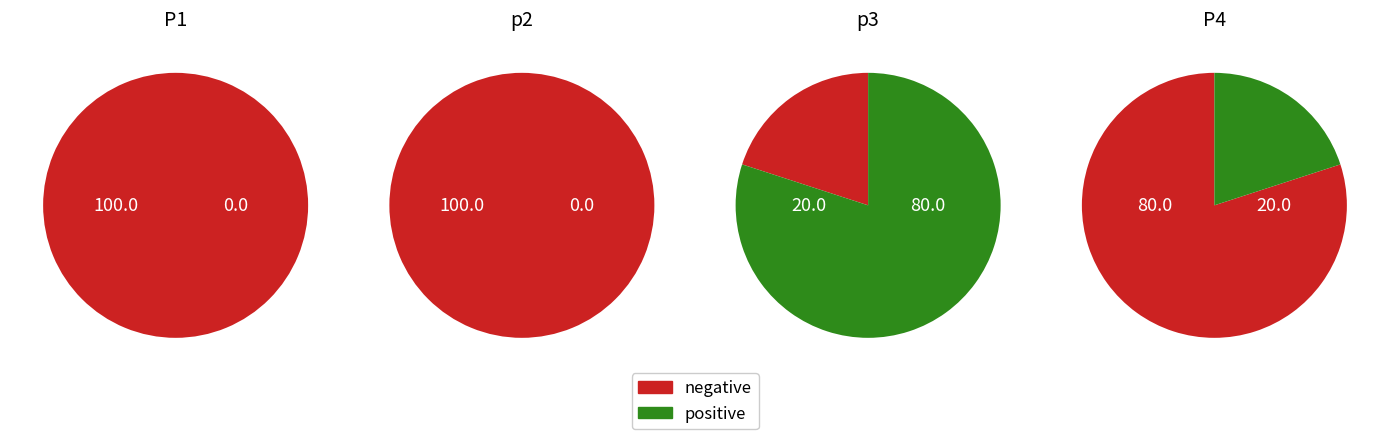

Rank the categories by value from highest to lowest.

p3, P4, P1, p2